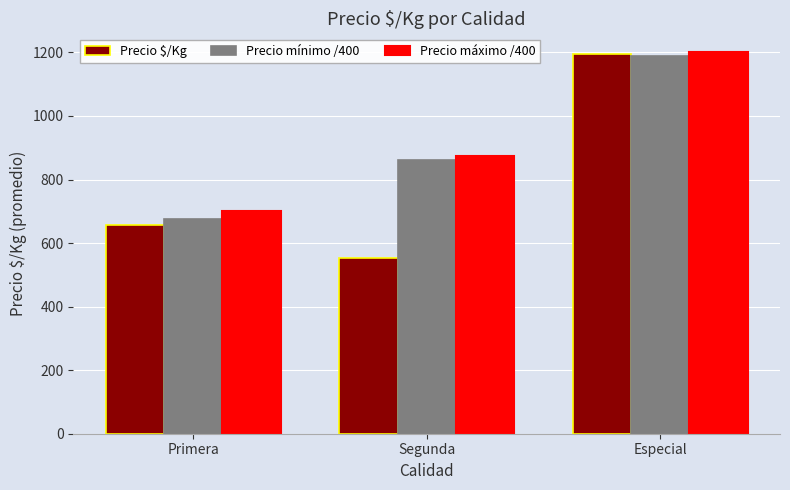

Does the chart contain any negative values?

No